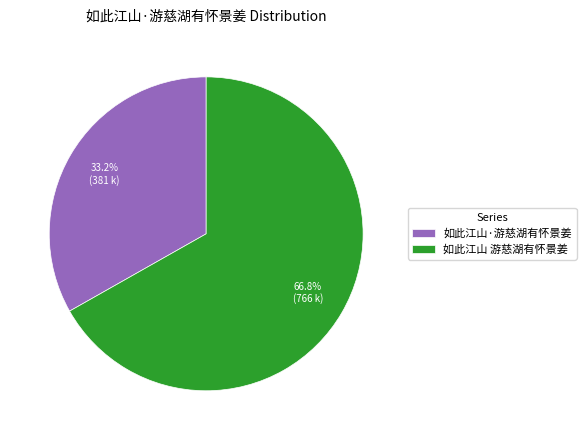

How many segments does this pie chart have?

2